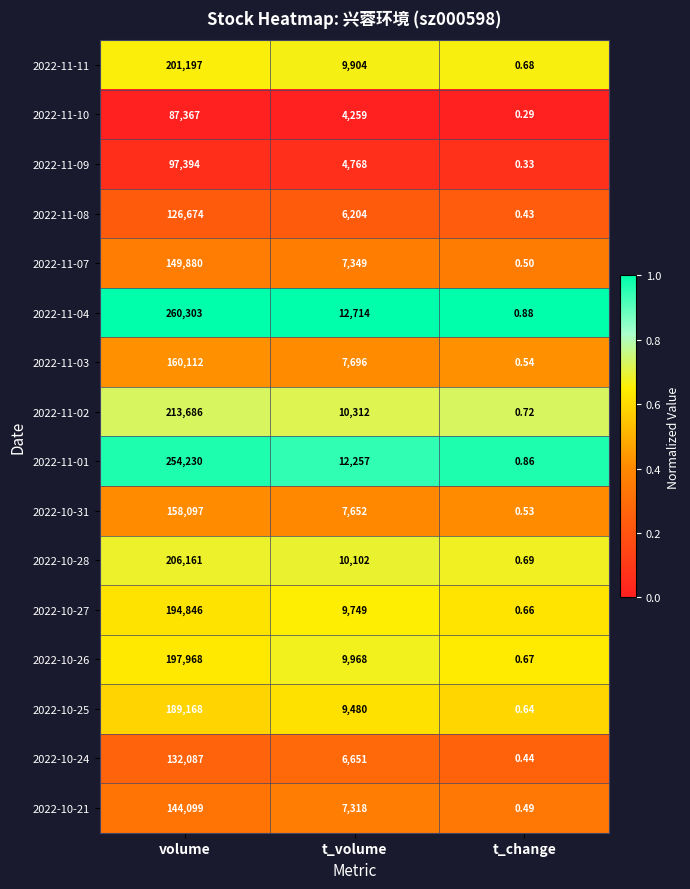

At which category is the sum across all series the highest?

volume